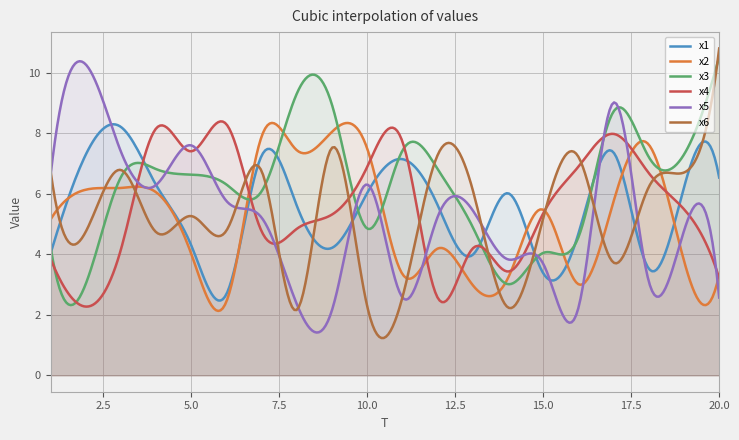

Rank the series at 10 from highest to lowest value.

x2, x4, x5, x1, x3, x6